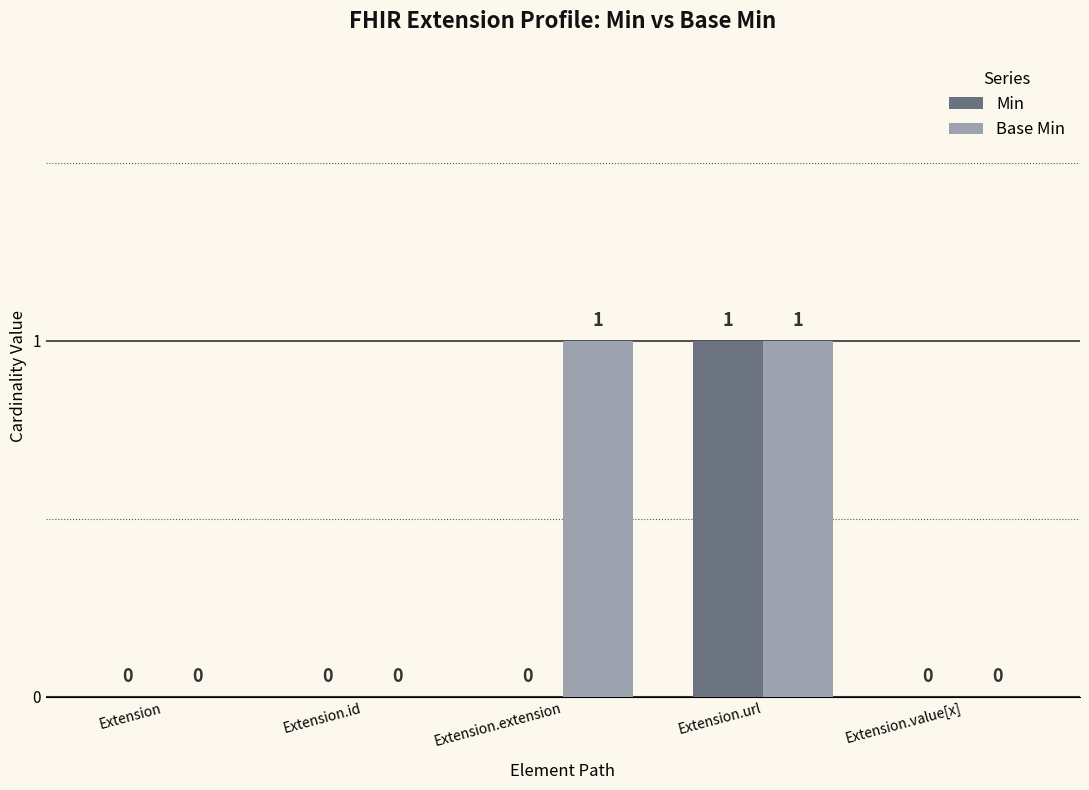

Is it true that Base Min equals 0 at Extension.id?

True